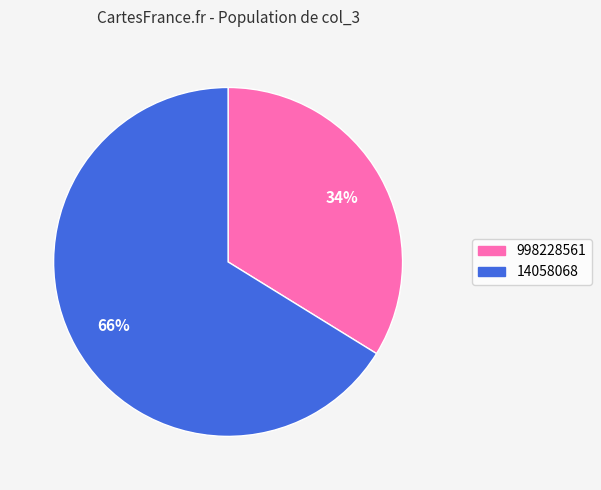

To the nearest percent, what is the difference between the largest and smallest slice percentages?

32%